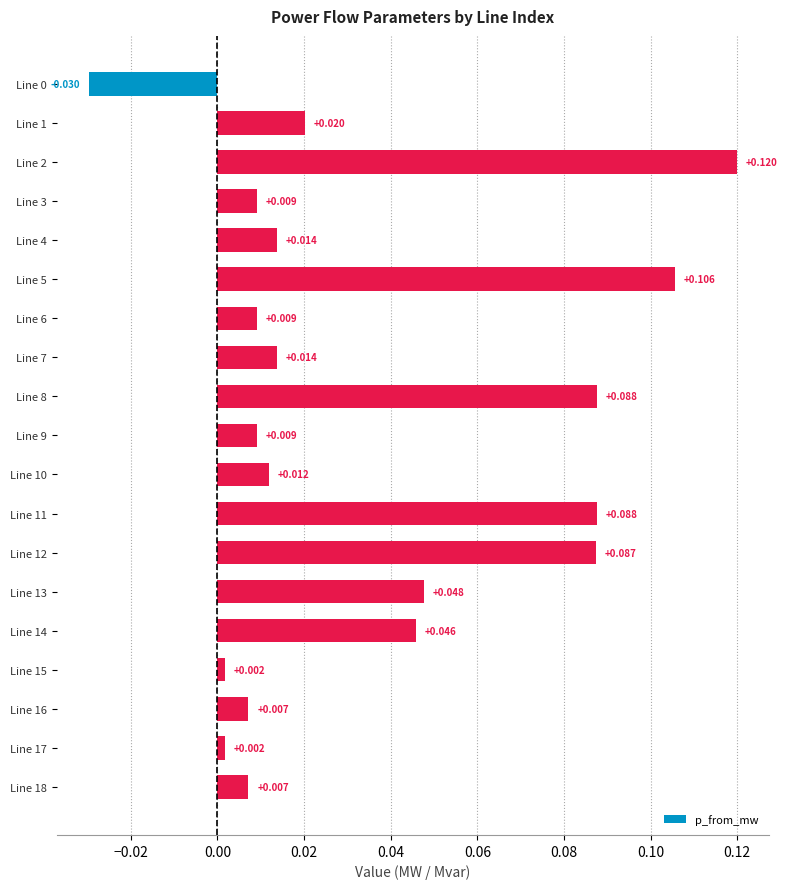

How many data points does each series have?

19